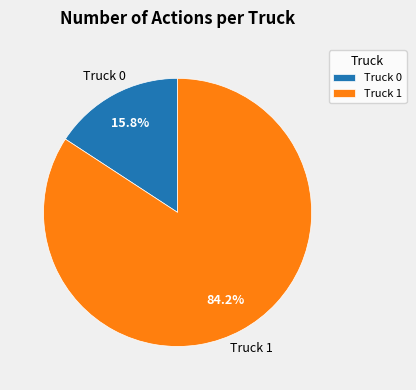

Which slice is the largest?

Truck 1